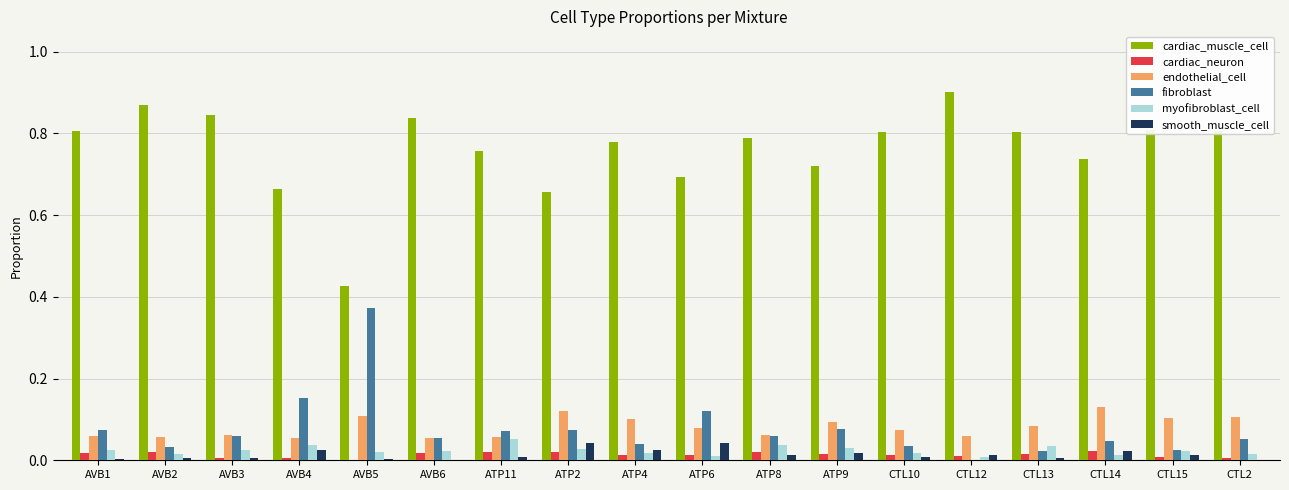

True or false: cardiac_muscle_cell has a value of 1.1 at CTL14.

False